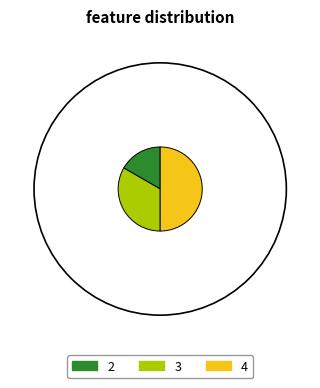

Rank the categories by value from lowest to highest.

2, 3, 4